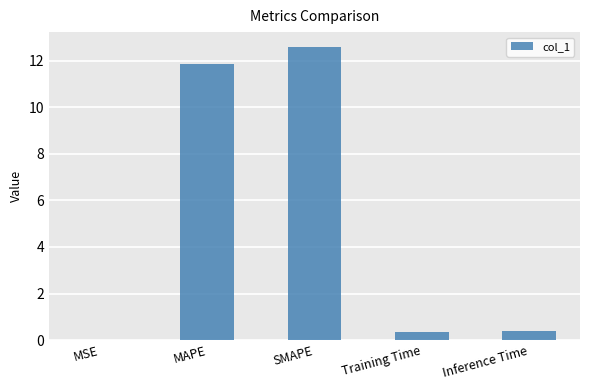

Which has a higher value, SMAPE or MAPE?

SMAPE